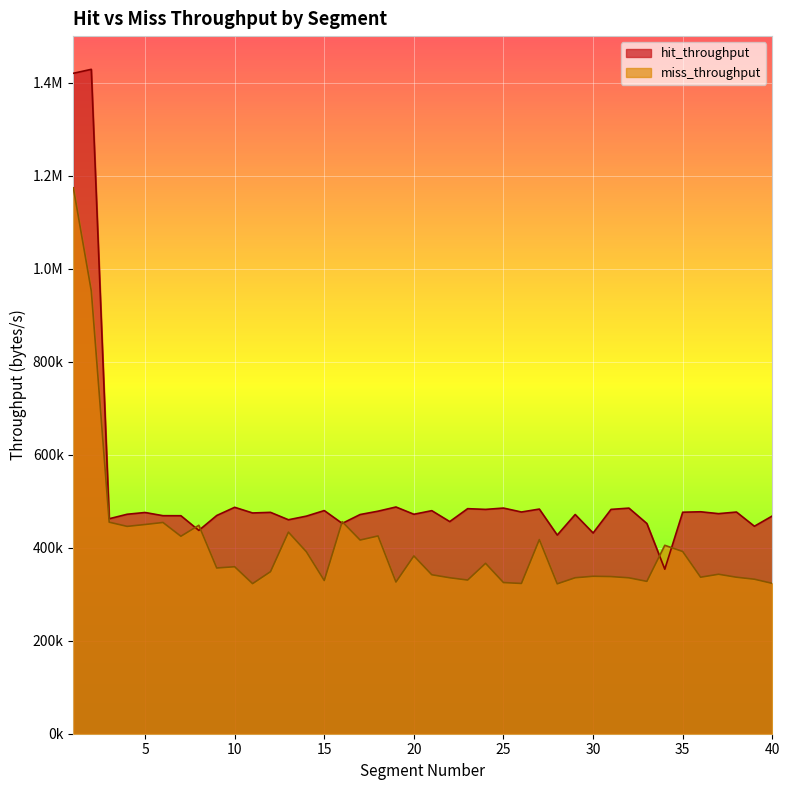

How many data points in miss_throughput are above 356350?

20